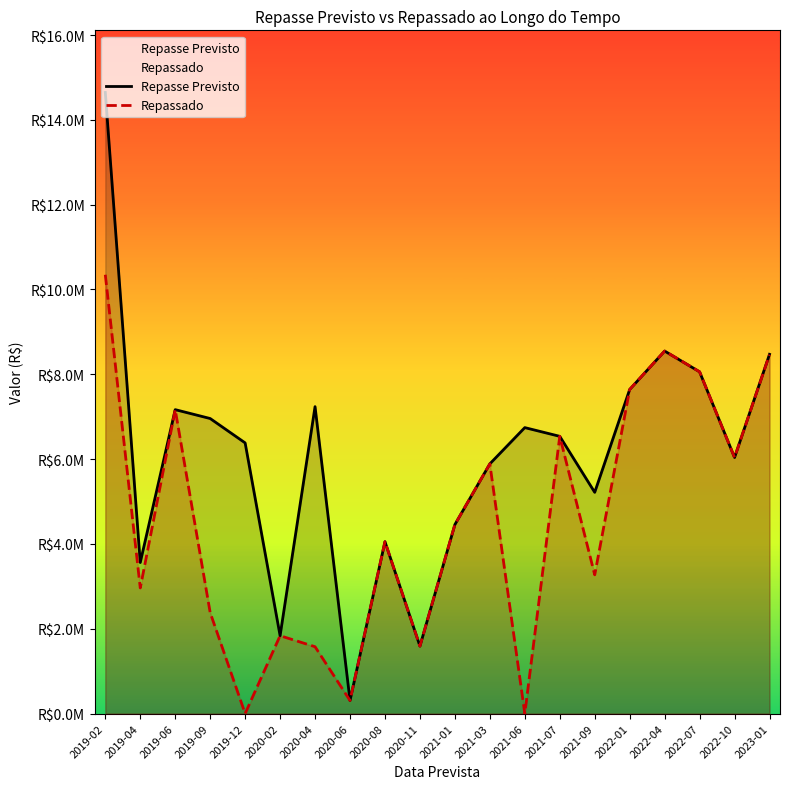

True or false: Repasse Previsto and Repassado intersect in this chart.

False